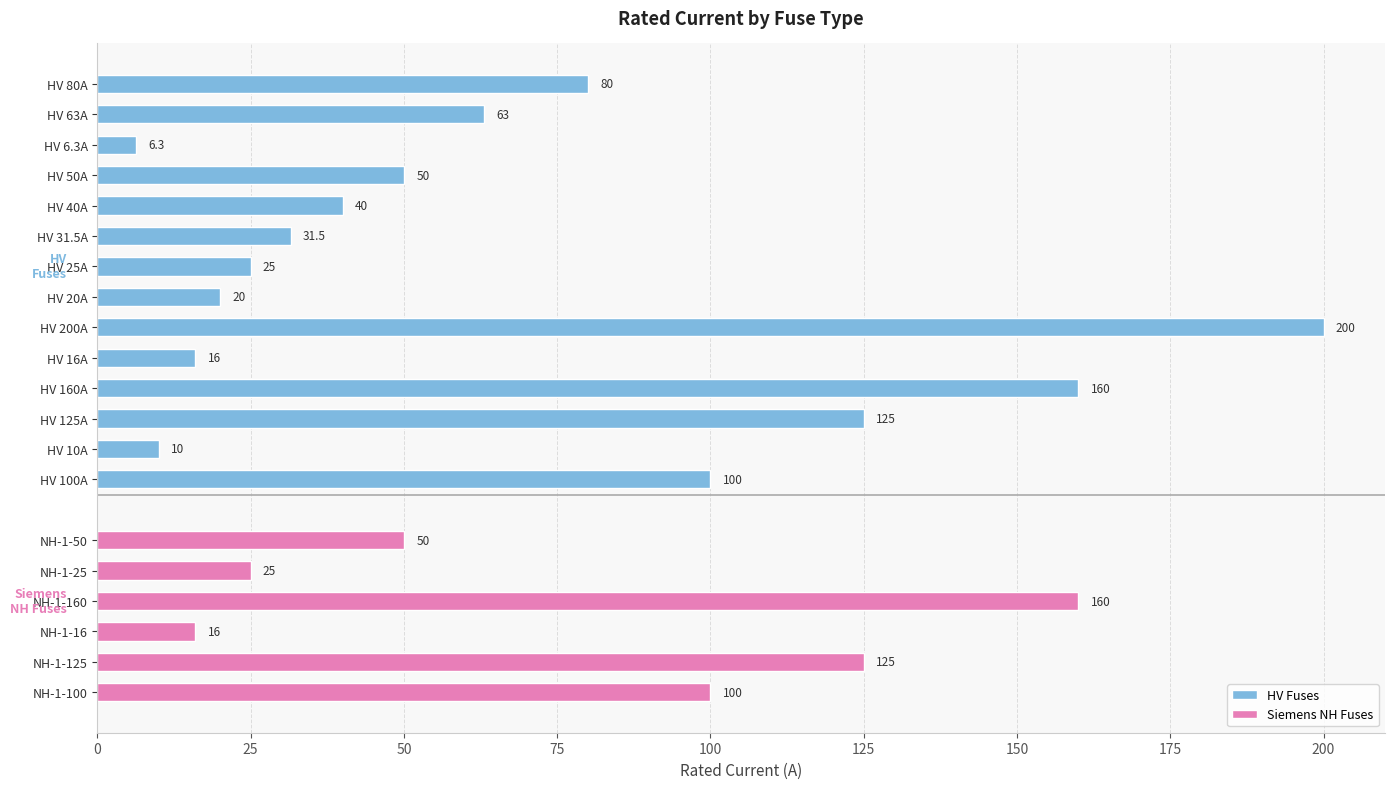

What is the difference between the maximum and second lowest values?

190.0